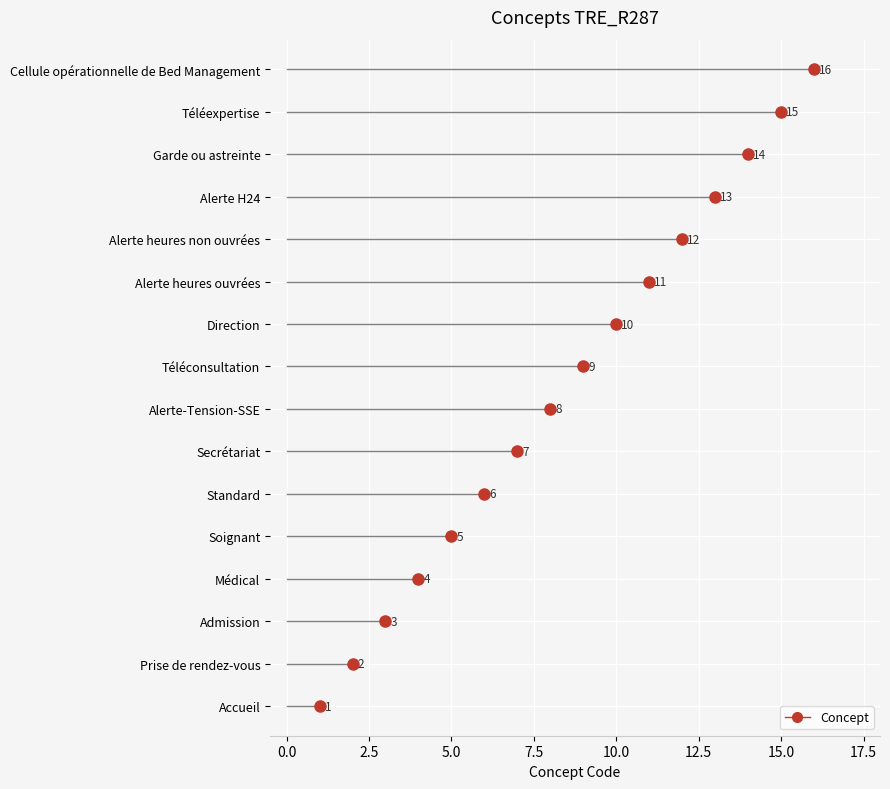

Reading left to right, extract all data points from this chart.

Accueil=1	Prise de rendez-vous=2	Admission=3	Médical=4	Soignant=5	Standard=6	Secrétariat=7	Alerte-Tension-SSE=8	Téléconsultation=9	Direction=10	Alerte heures ouvrées=11	Alerte heures non ouvrées=12	Alerte H24=13	Garde ou astreinte=14	Téléexpertise=15	Cellule opérationnelle de Bed Management=16